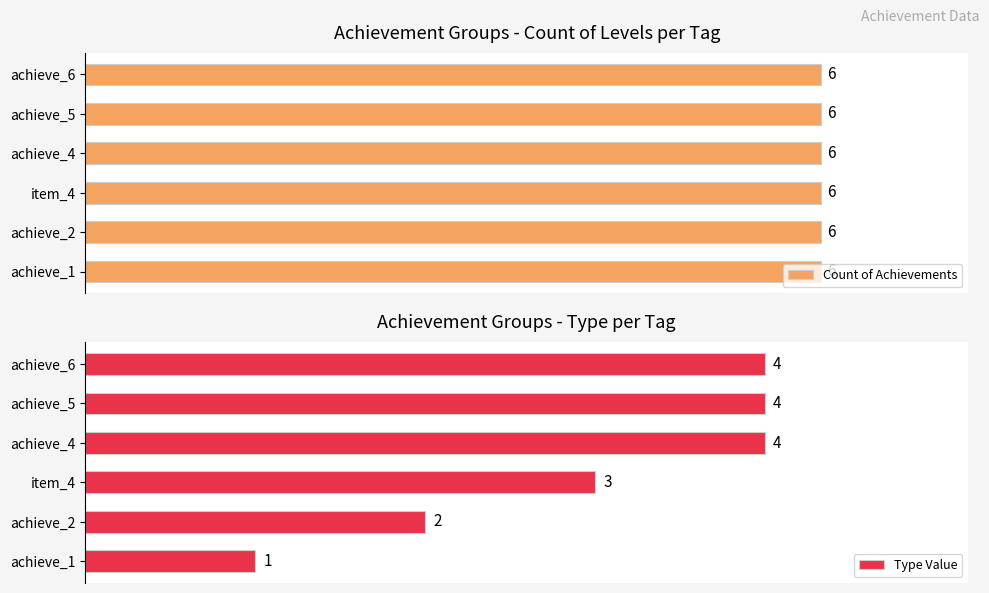

At which label is Type Value closest to 2?

achieve_2